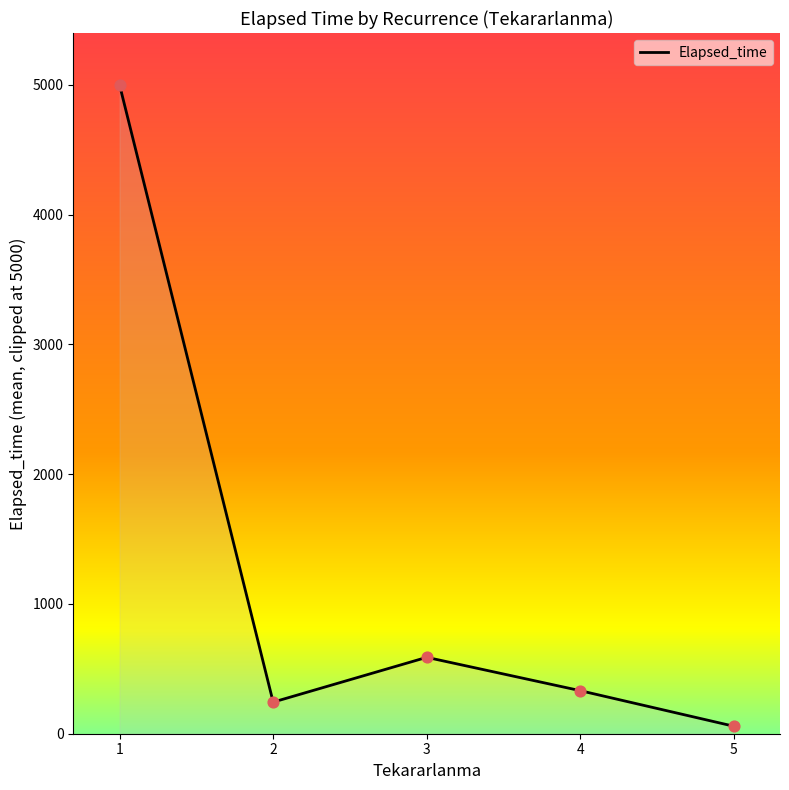

Which has a higher value, 4 or 2?

4